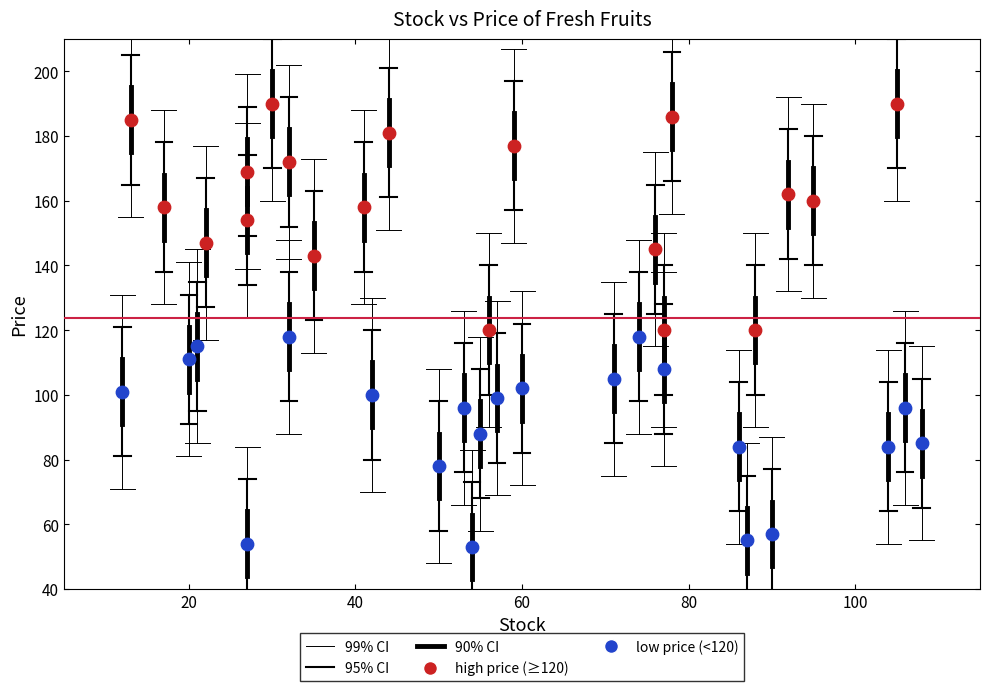

Which series has the largest Y range (max minus min)?

high price (≥120)